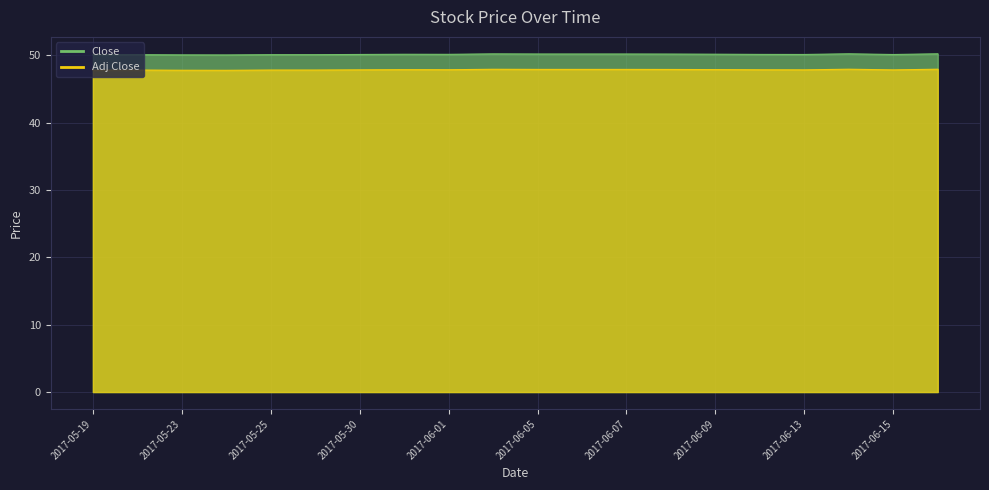

Between 2017-06-09 and 2017-06-14, which series saw the biggest shift?

Close